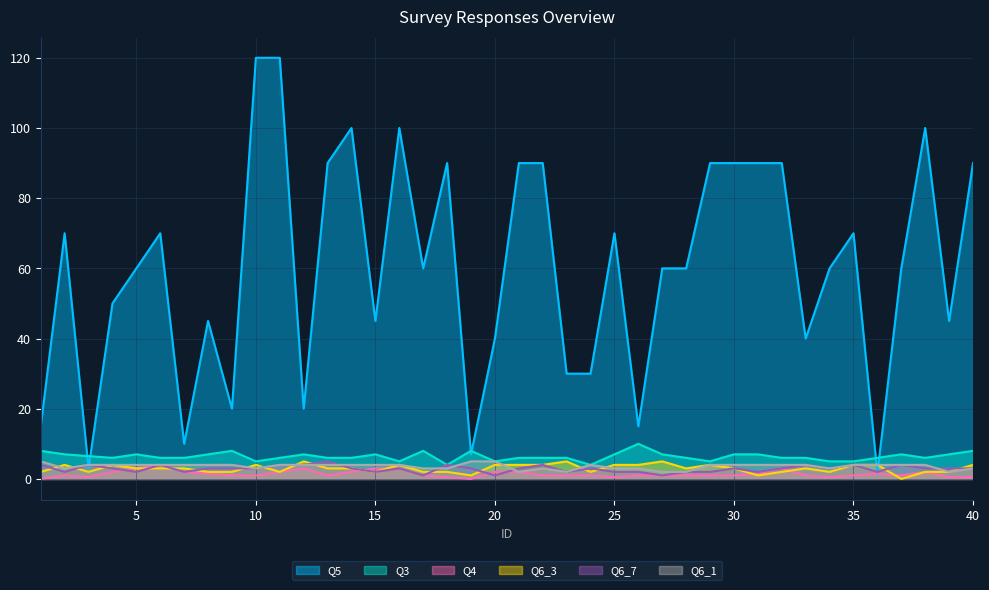

Is it true that Q3 equals 3.4 at 12?

False